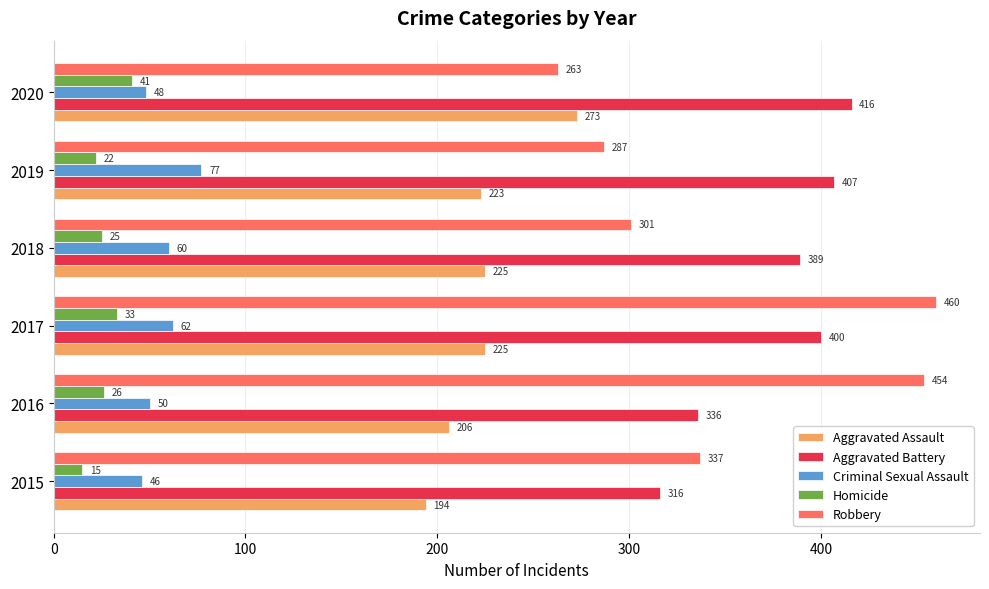

True or false: Aggravated Assault has a value of 223 at 2019.

True